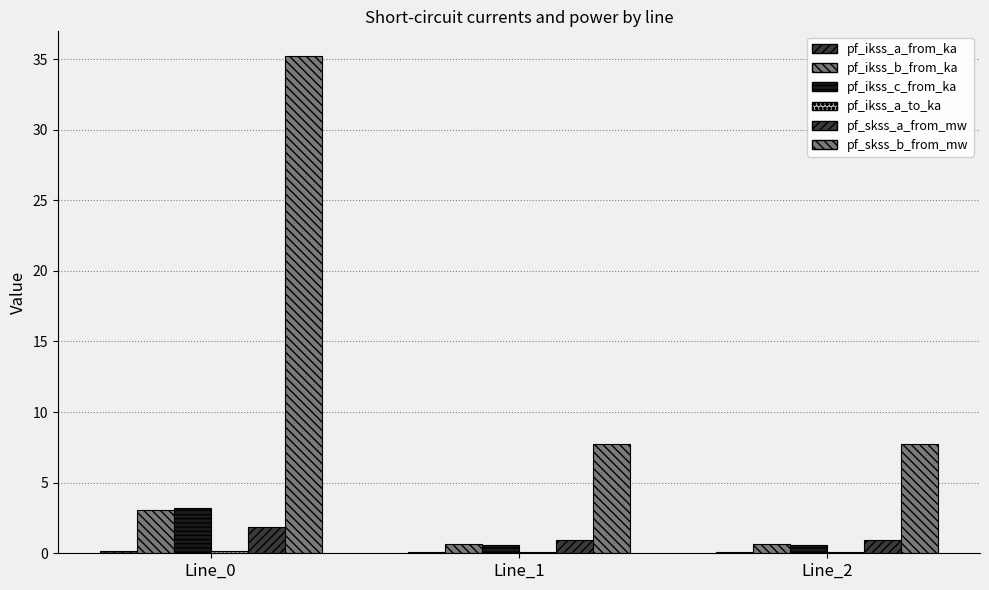

What is the value of the pf_skss_a_from_mw bar at the 1st from the left?

1.8